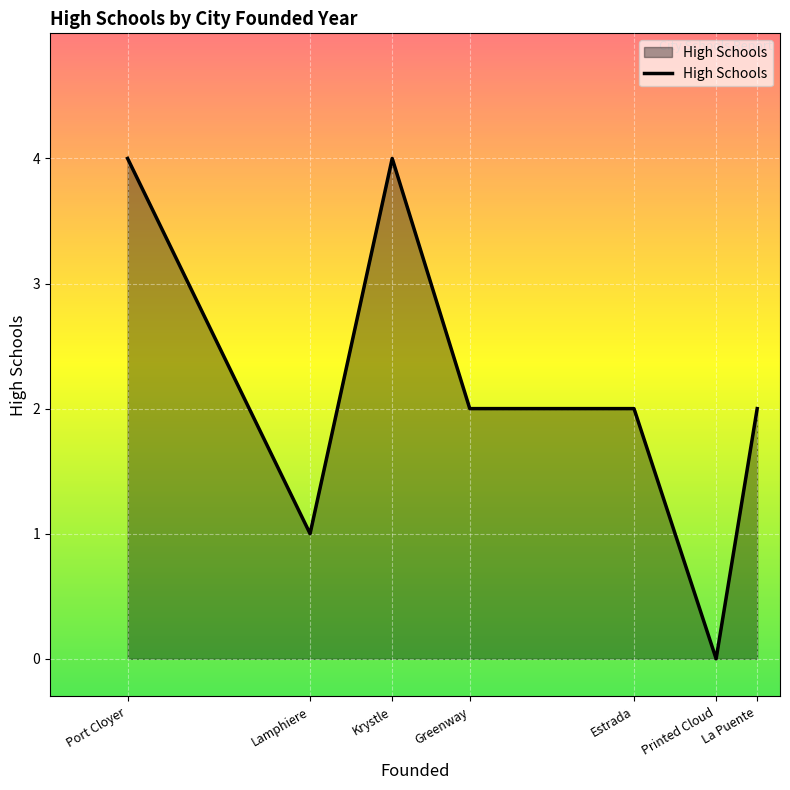

Reading left to right, transcribe all the data shown in this chart.

4	1	4	2	2	0	2